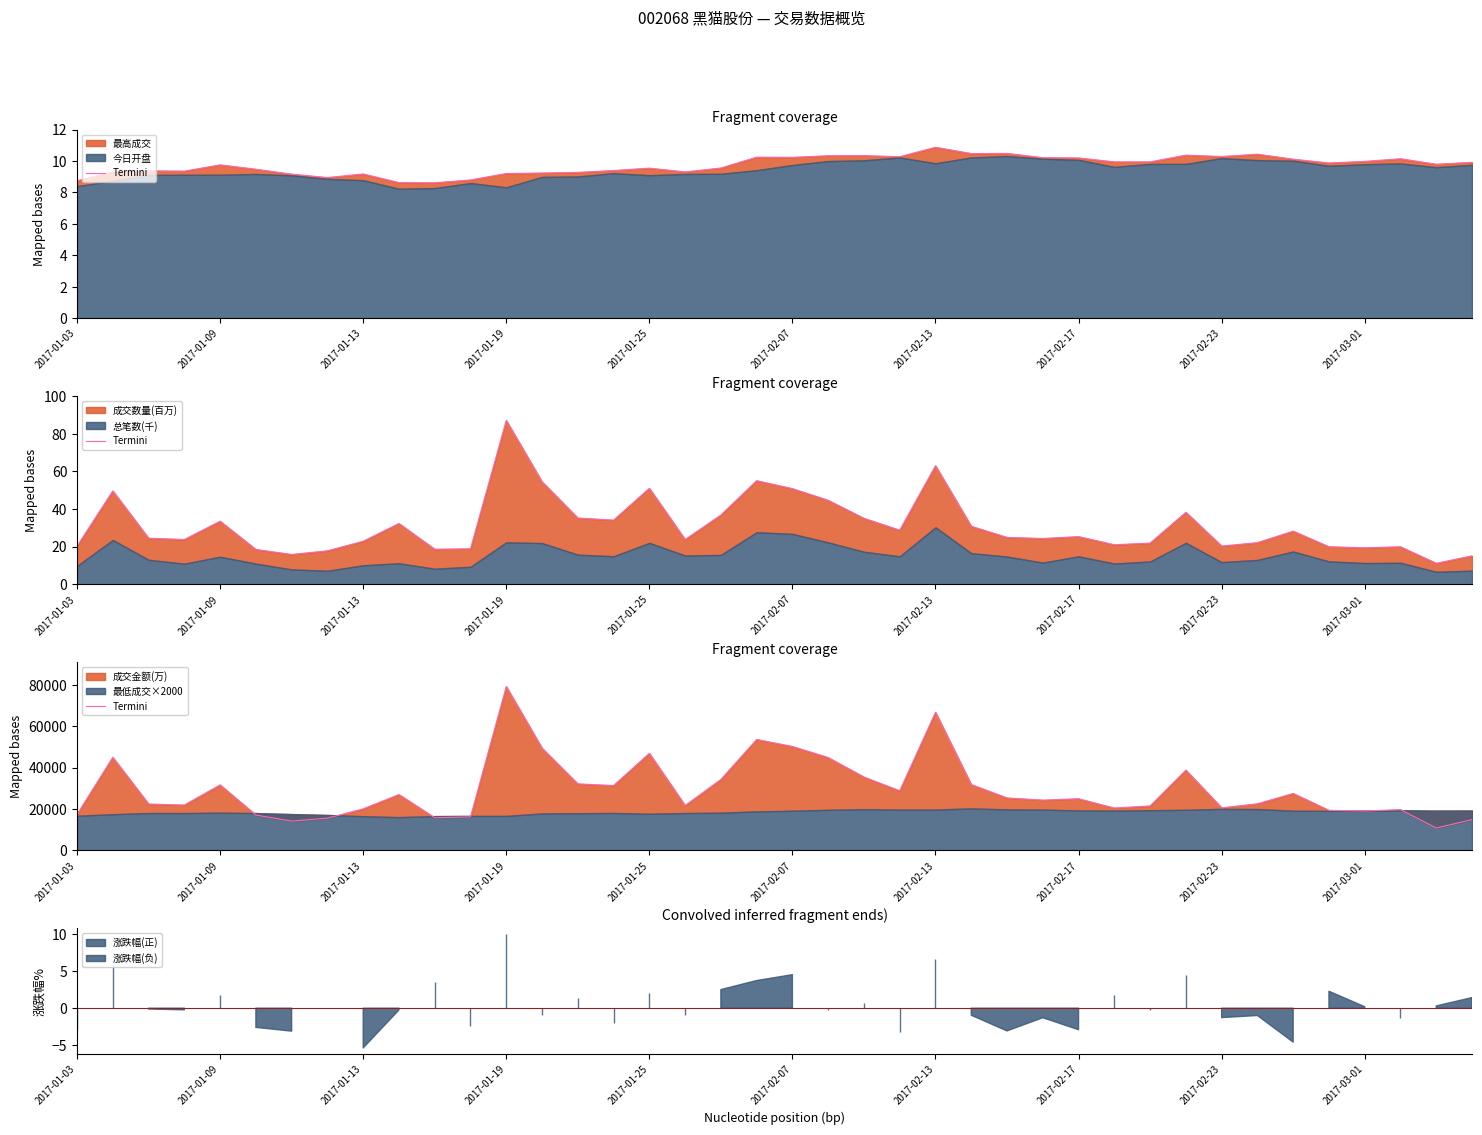

Does the chart display data point markers on the line(s)?

No